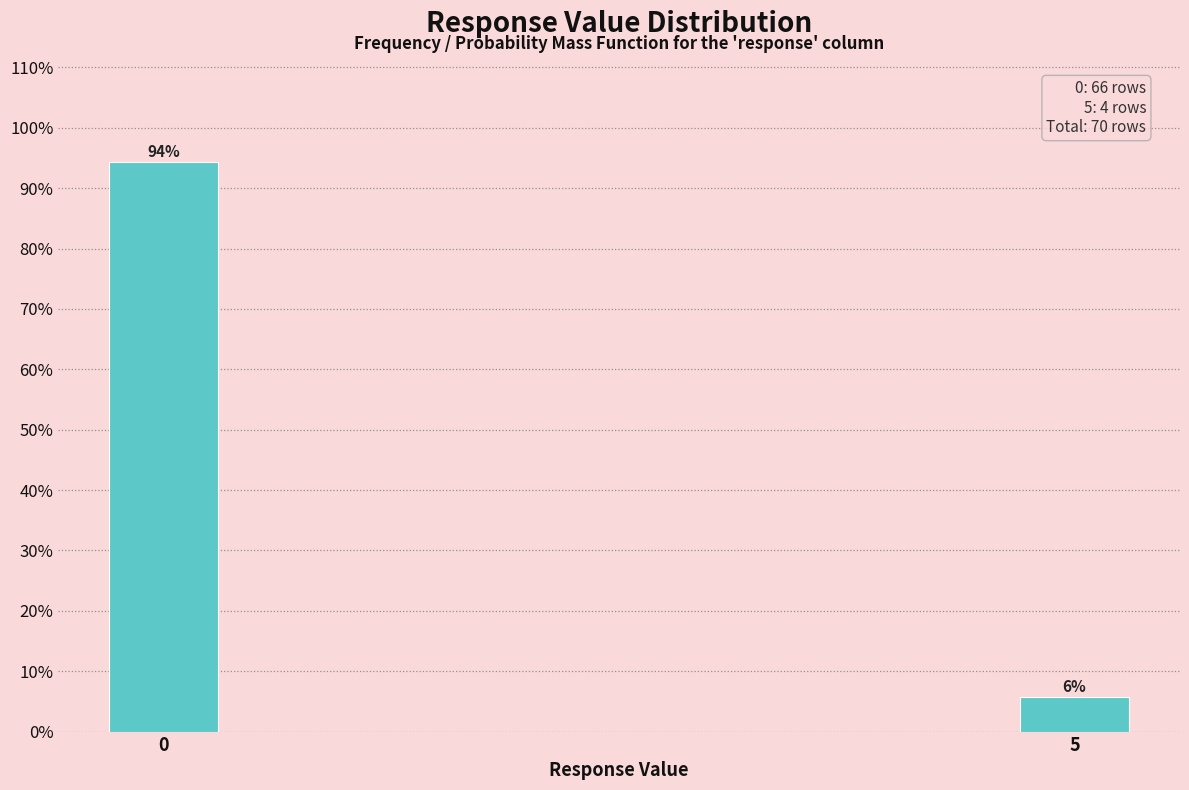

Is it true that the value at 0 is 94.3?

True